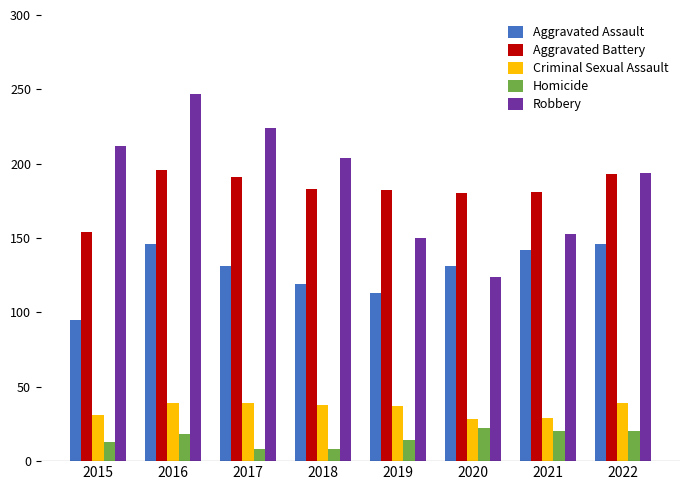

At which label does Aggravated Battery reach its minimum?

2015